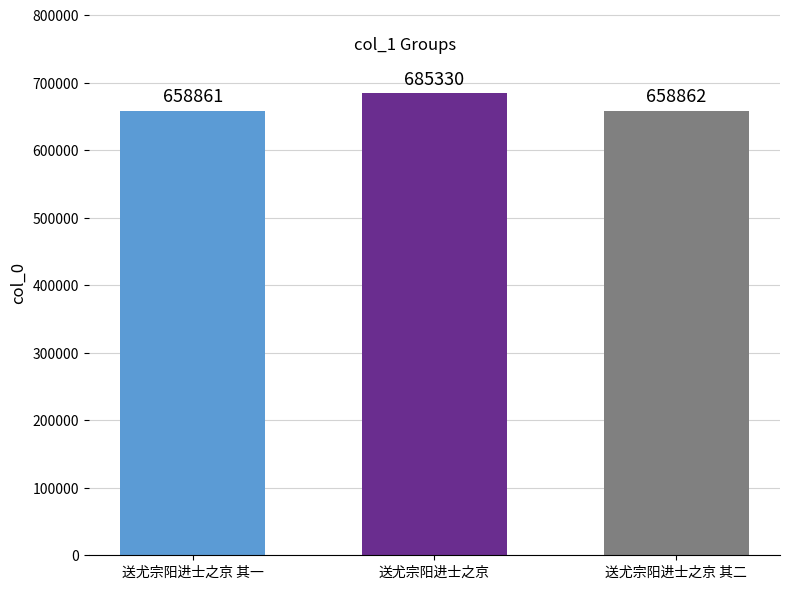

Which category has the highest value across all series?

送尤宗阳进士之京